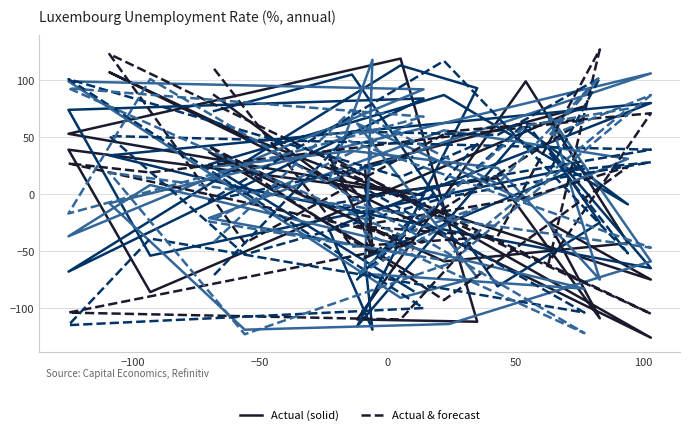

At how many categories does at least one series exceed -75?

26